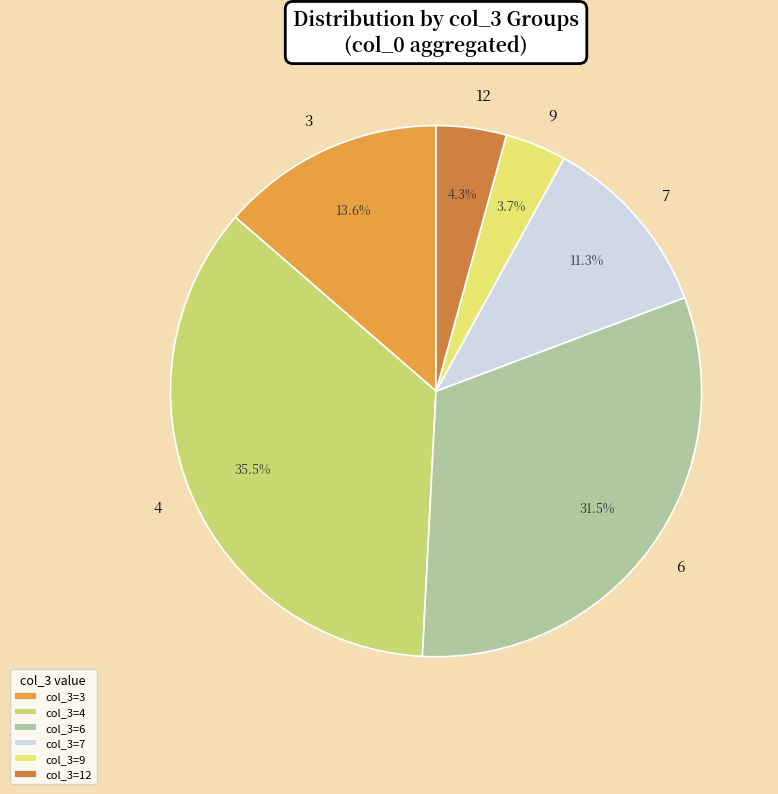

How many segments does this pie chart have?

6